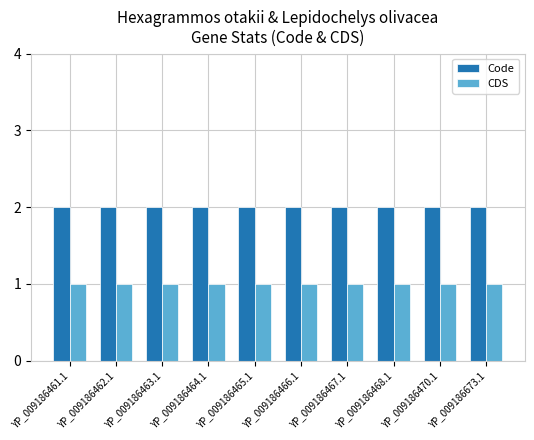

Rank the series by their maximum value, from lowest to highest.

CDS, Code